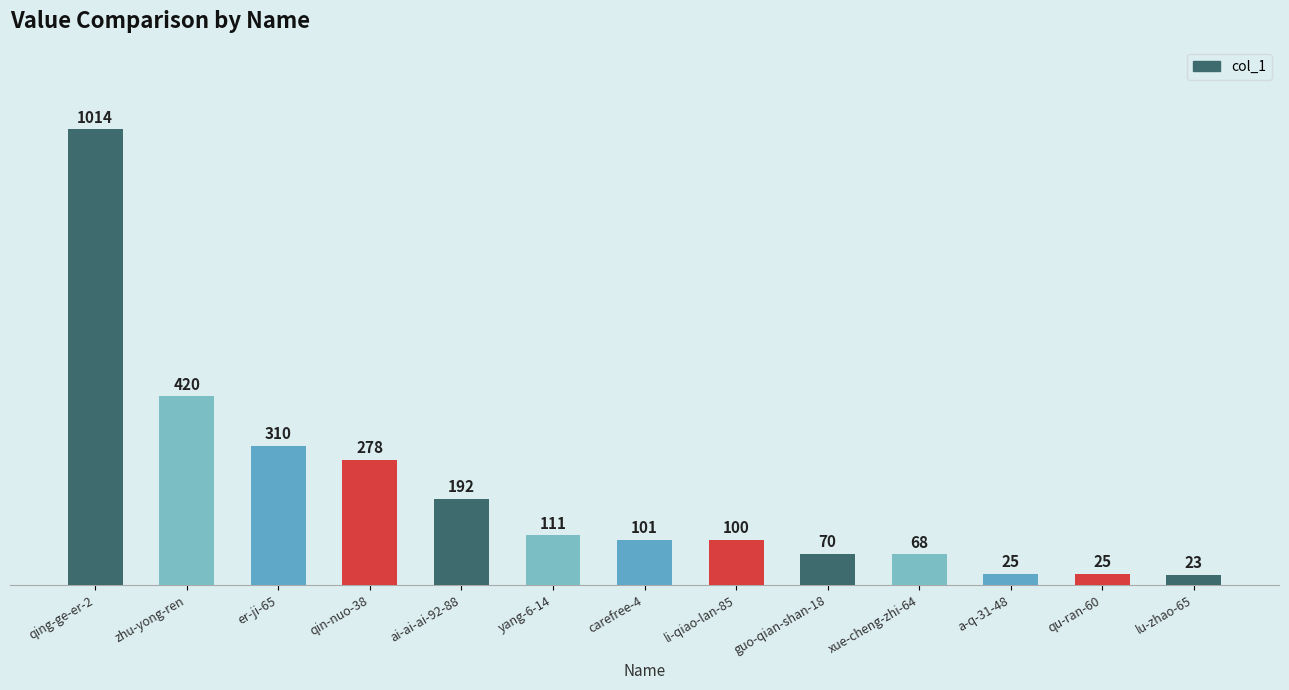

What is the difference between the values at yang-6-14 and zhu-yong-ren?

309